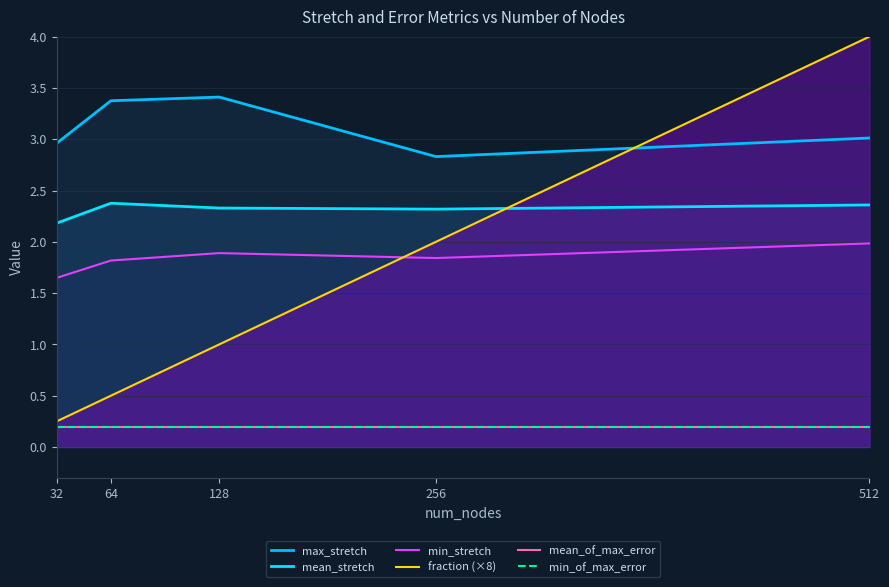

Reading right to left, transcribe all the data shown in this chart.

max_stretch: 3.0	2.8	3.4	3.4	3.0
mean_stretch: 2.4	2.3	2.3	2.4	2.2
min_stretch: 2.0	1.8	1.9	1.8	1.6
fraction (×8): 4.0	2.0	1.0	0.5	0.2
mean_of_max_error: 0.2	0.2	0.2	0.2	0.2
min_of_max_error: 0.2	0.2	0.2	0.2	0.2